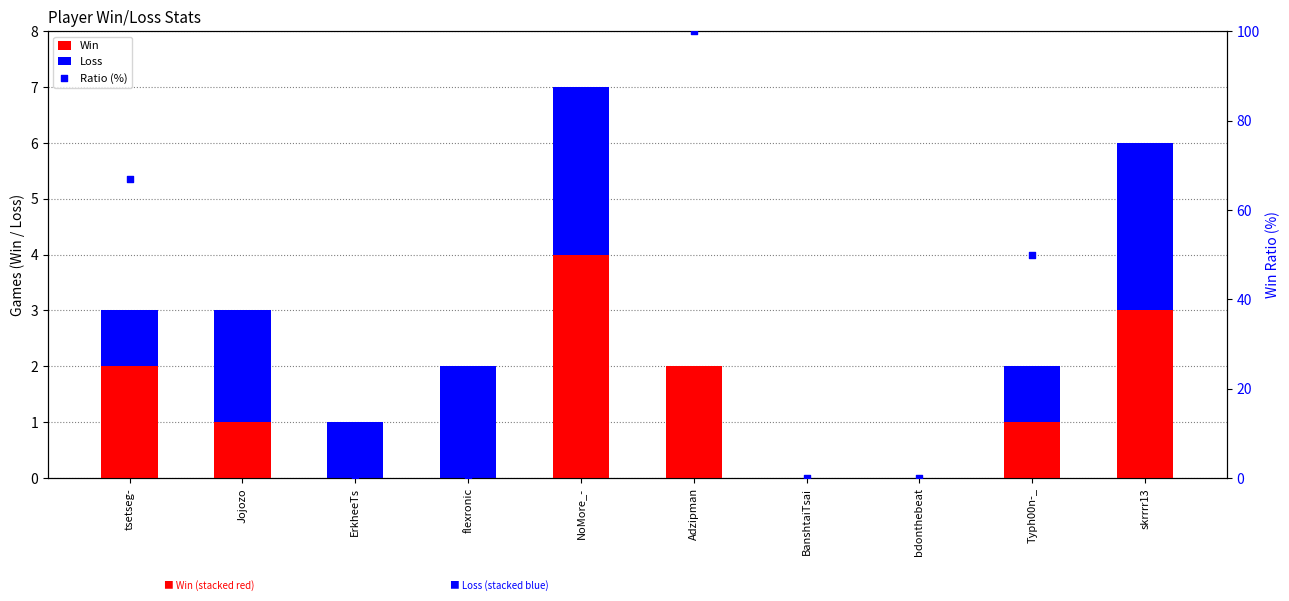

Which series reaches the maximum Y coordinate?

Ratio (%)